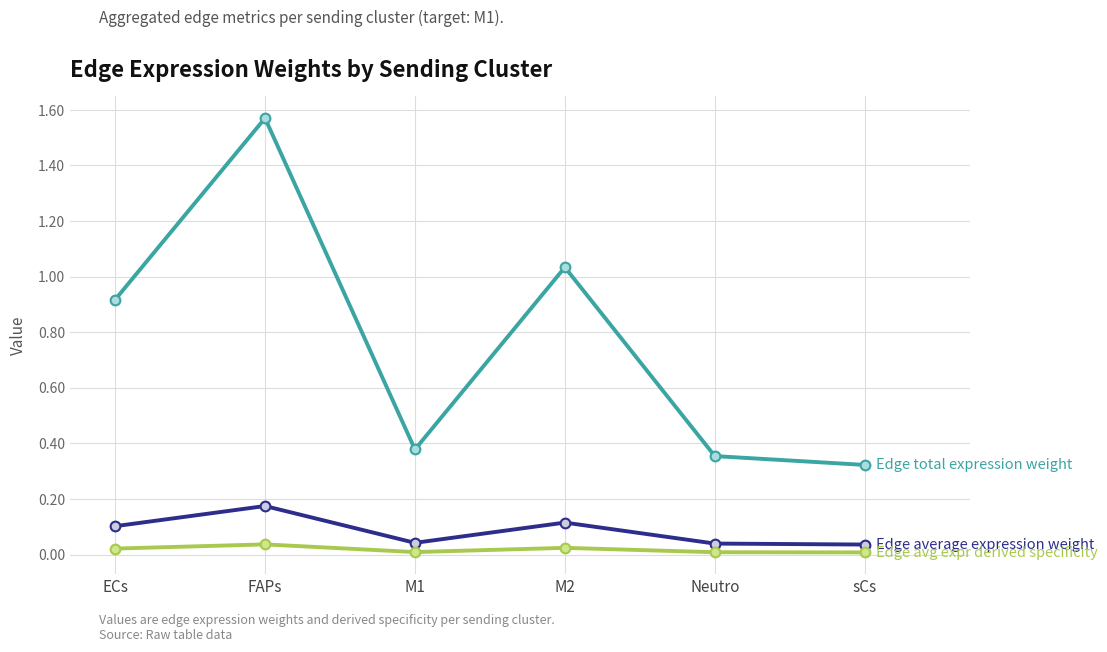

What position from the right is FAPs?

5